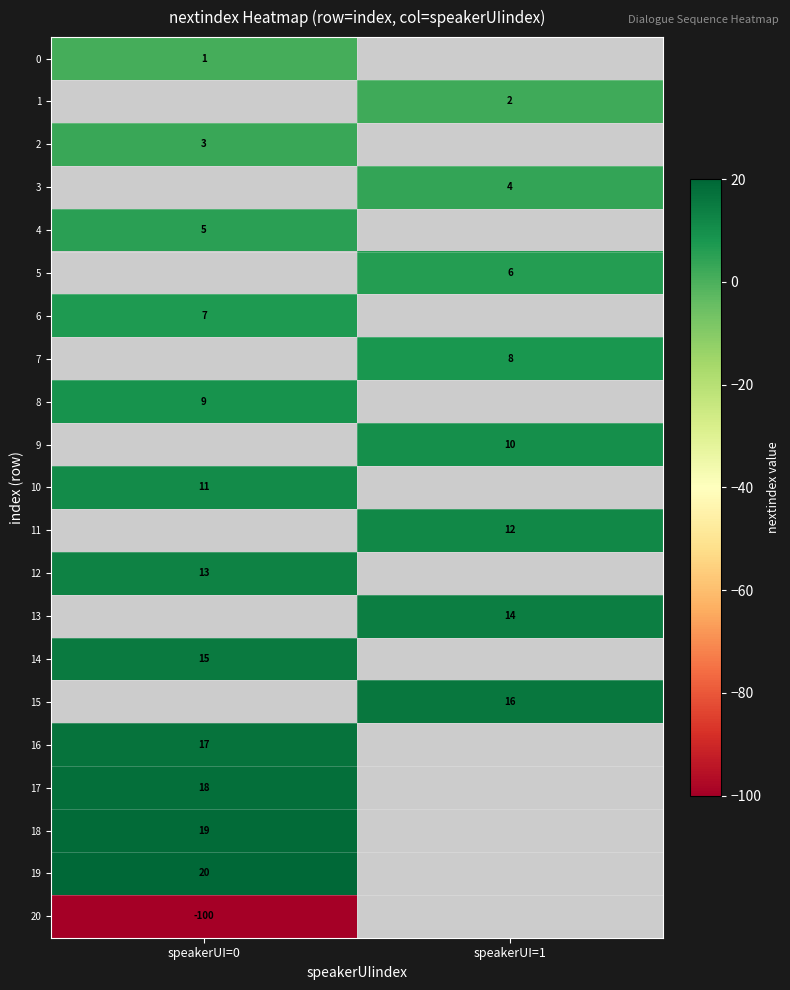

What is the difference between the highest and lowest values at speakerUI=0?

120.0